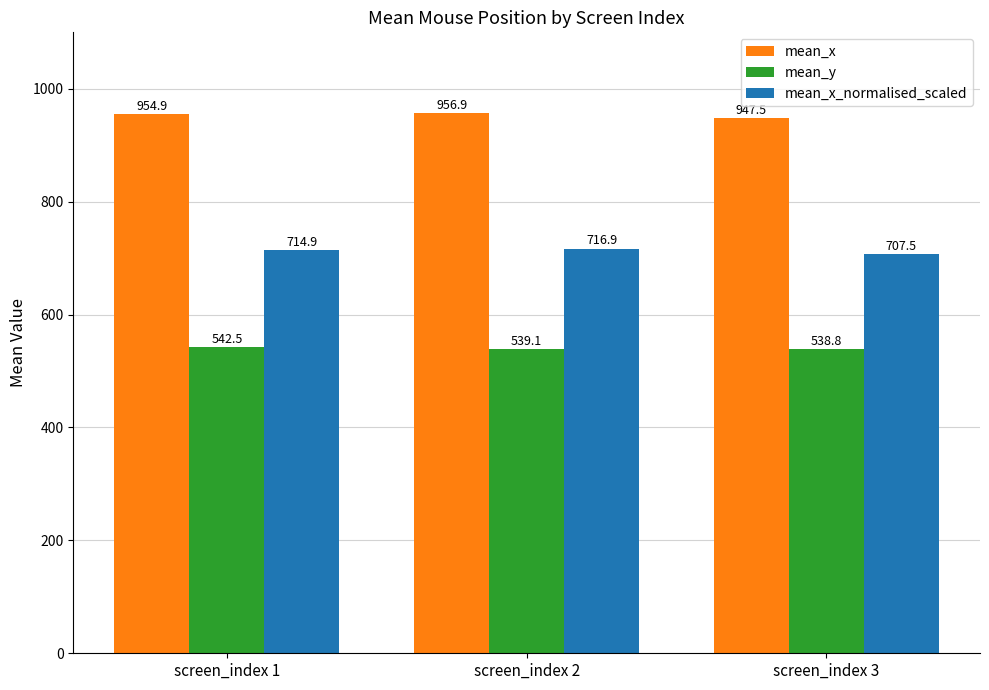

Rank the series by their maximum value, from lowest to highest.

mean_y, mean_x_normalised_scaled, mean_x